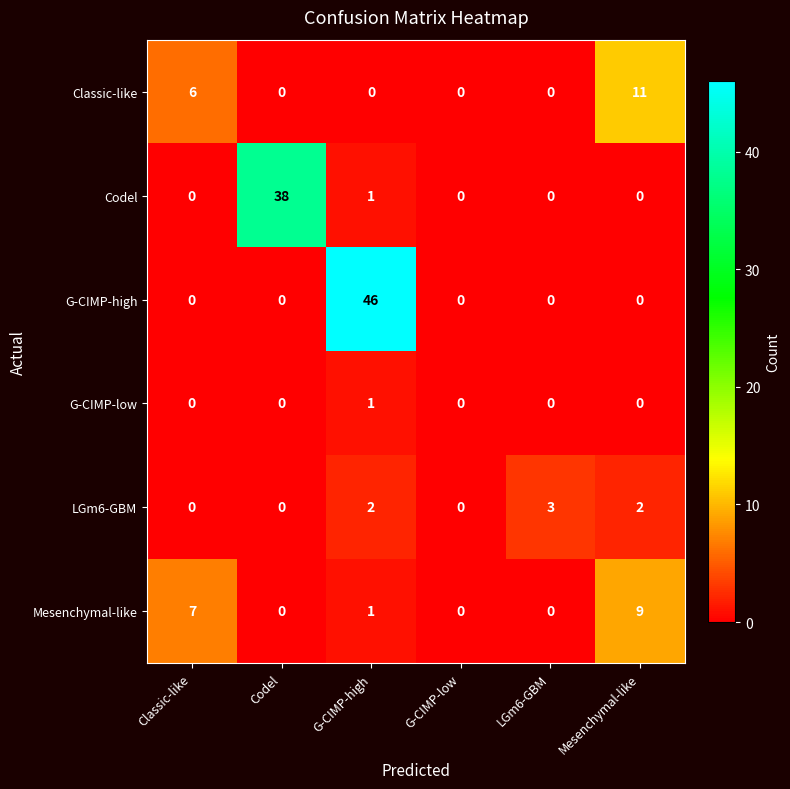

True or false: LGm6-GBM has a value of 0 at G-CIMP-low.

True